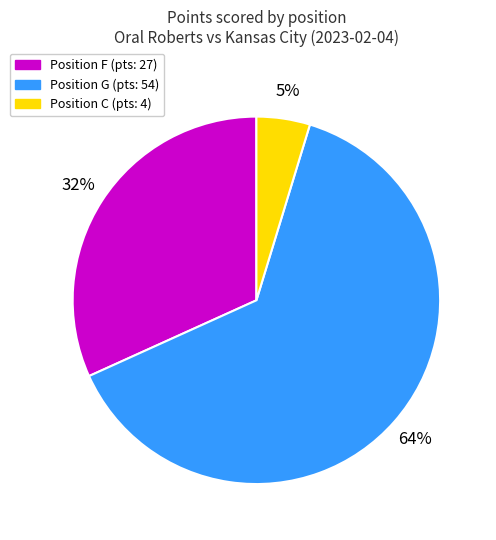

Does any single category account for the majority?

Yes